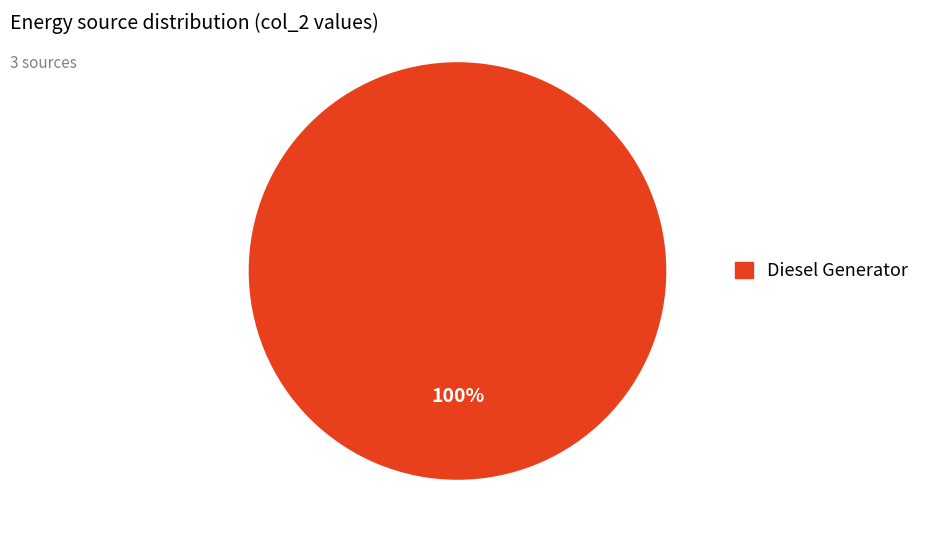

How many segments does this pie chart have?

1